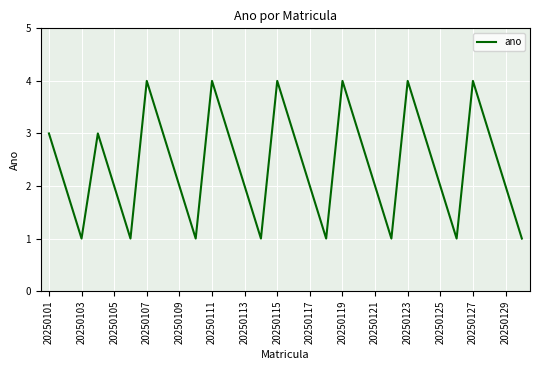

What is the maximum value shown in the chart?

4